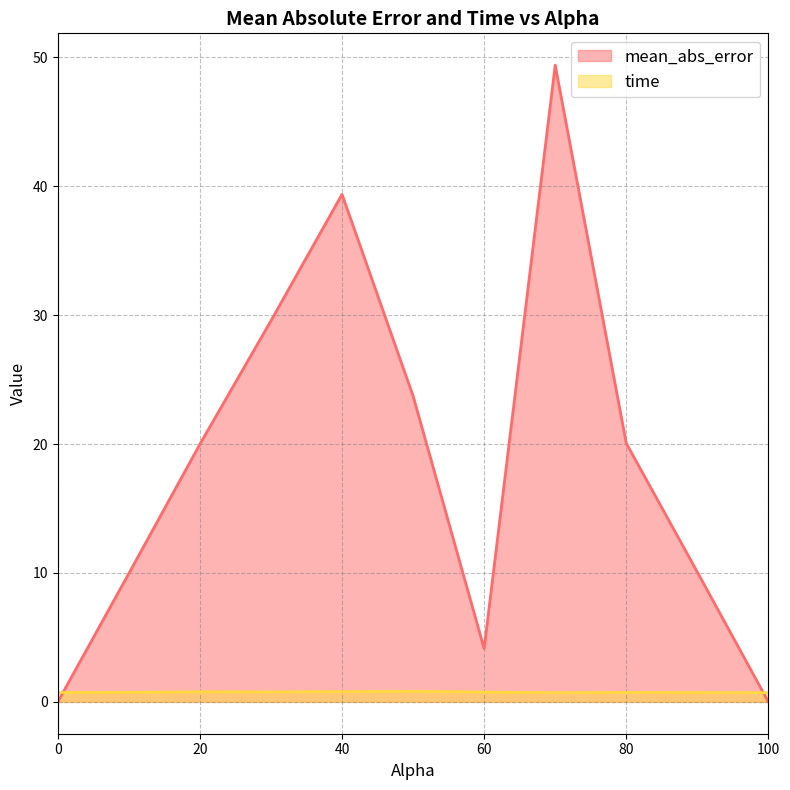

True or false: mean_abs_error has a value of 4.1 at 60.

True